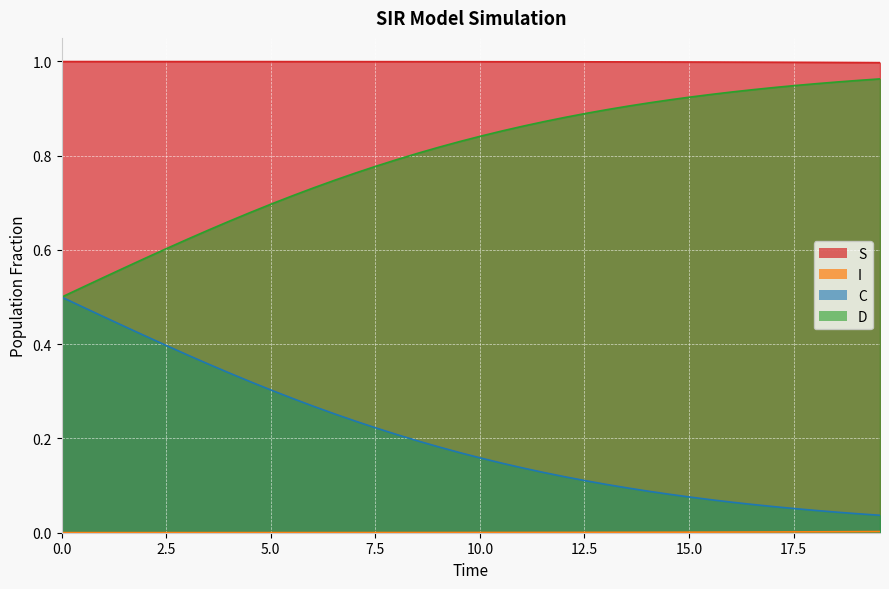

Which series has the largest total across all categories?

S